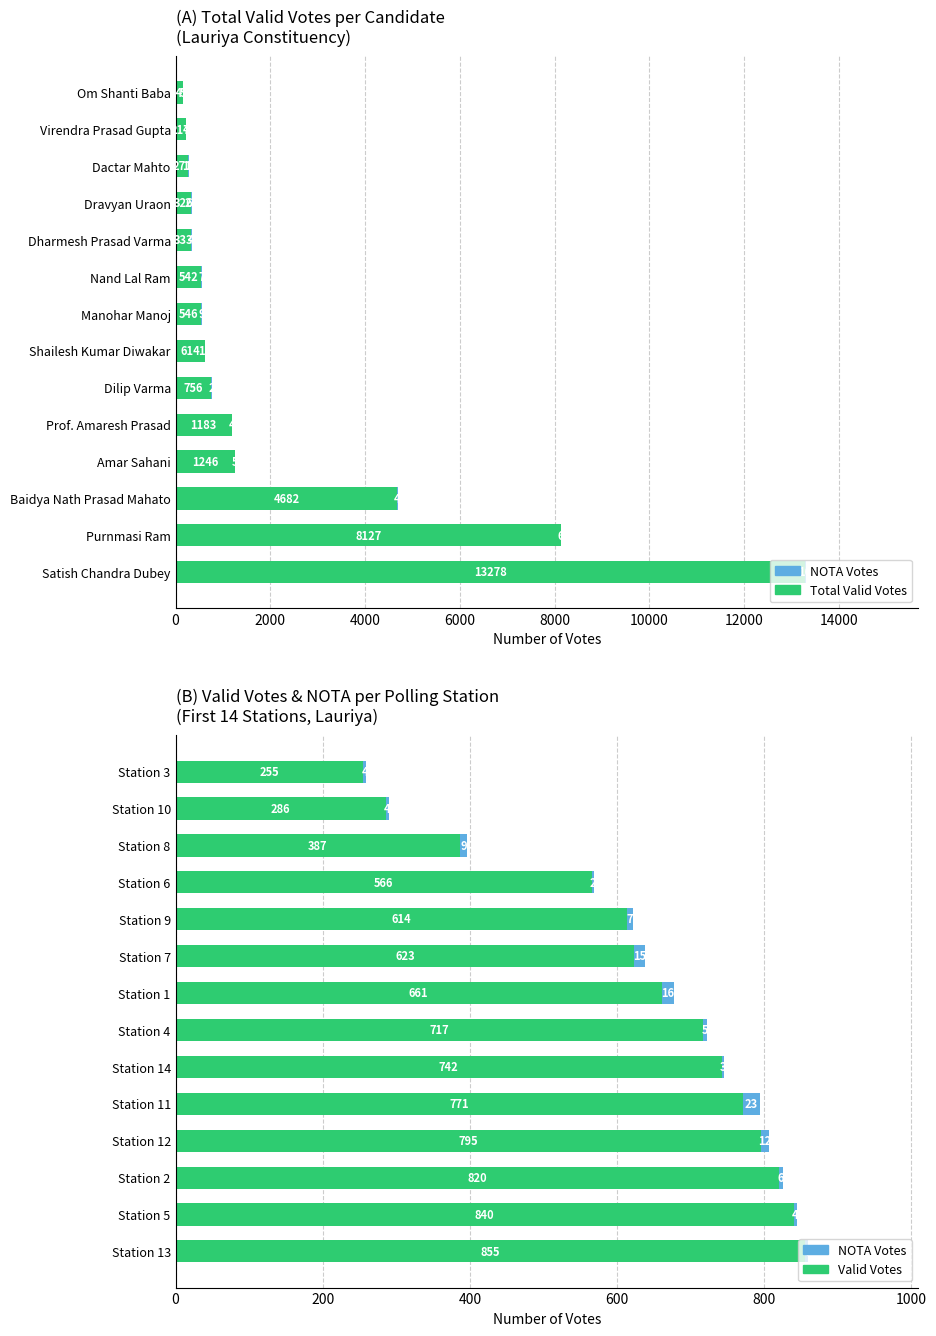

How many values in the Valid Votes series are below 717?

7